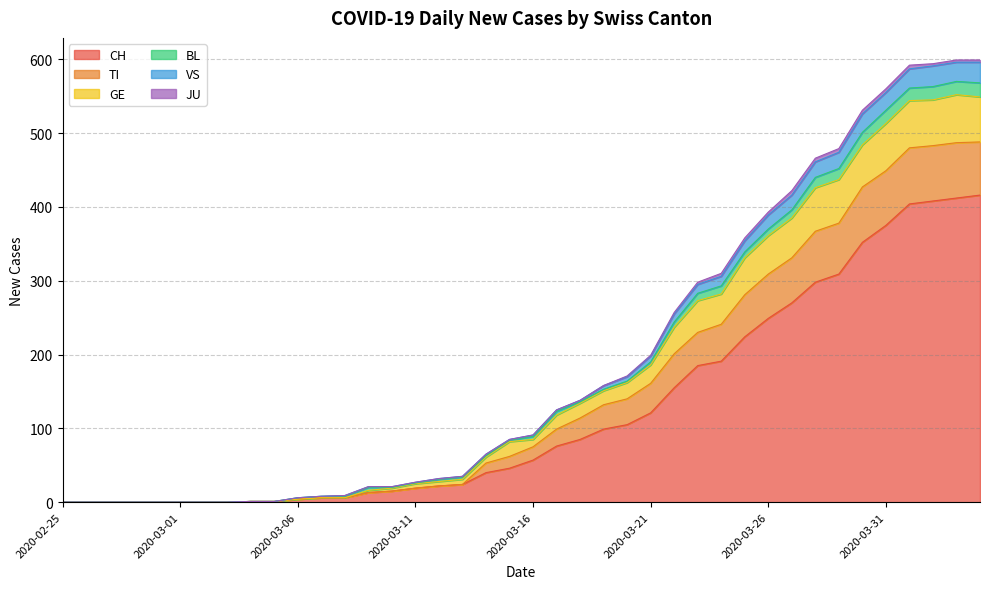

True or false: CH has more than 1 interior local peaks.

False